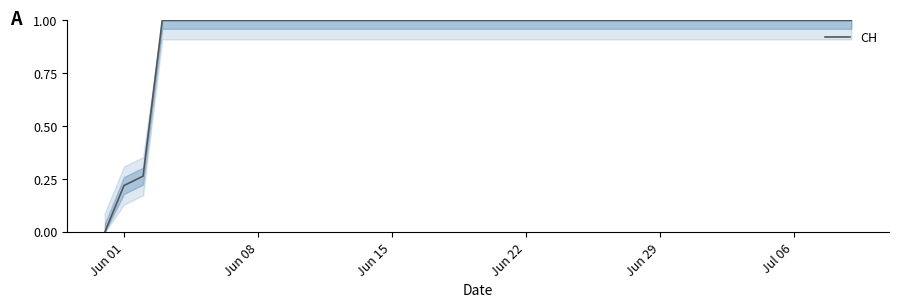

What is the difference between the maximum and minimum values?

1.0